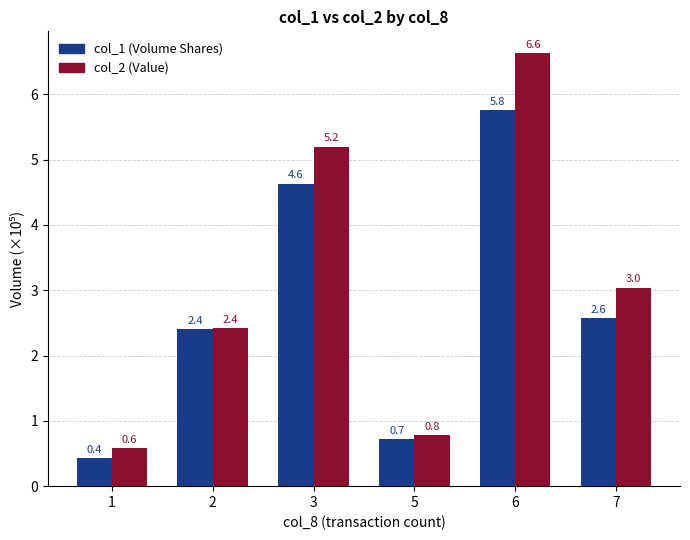

At which category is the sum across all series the highest?

6